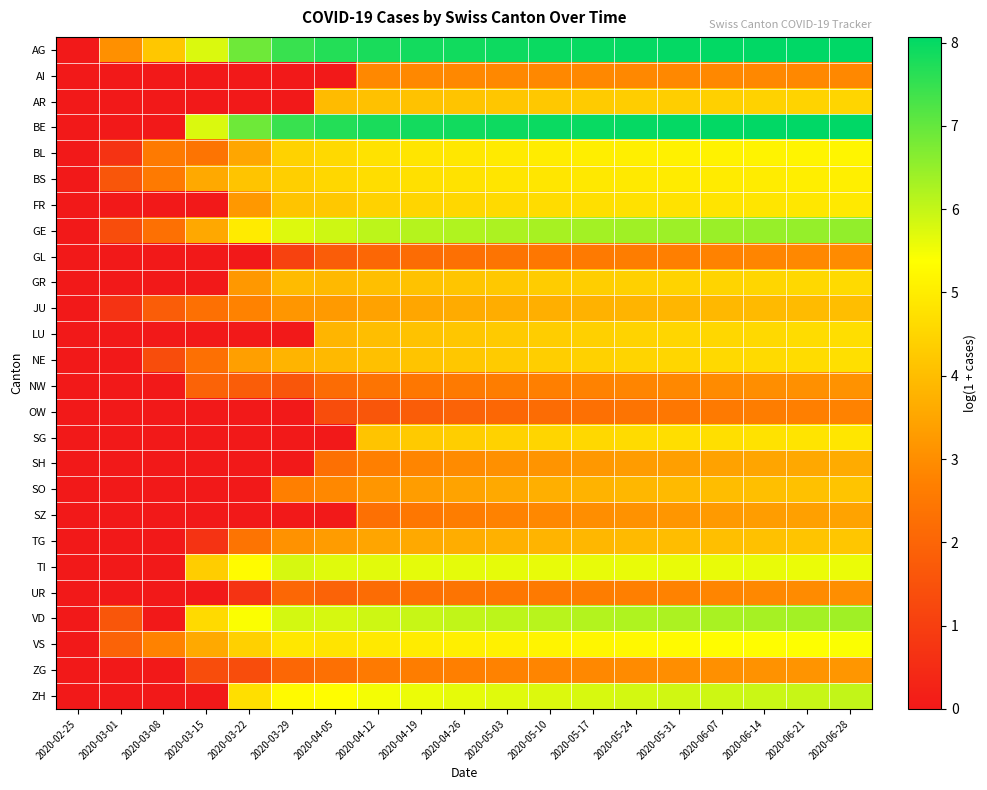

Which has a higher value, 2020-03-22 or 2020-06-28?

2020-06-28